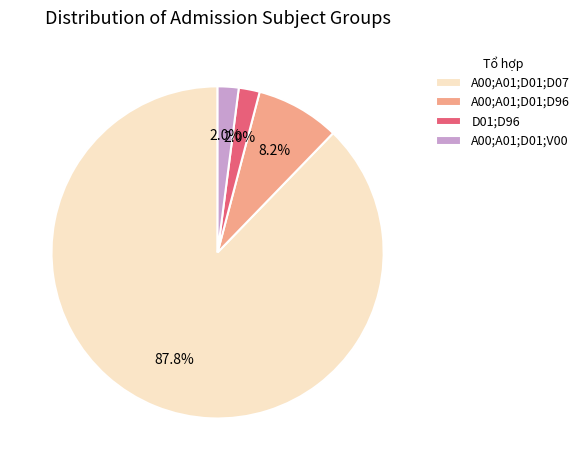

What is the largest slice in the pie chart?

A00;A01;D01;D07